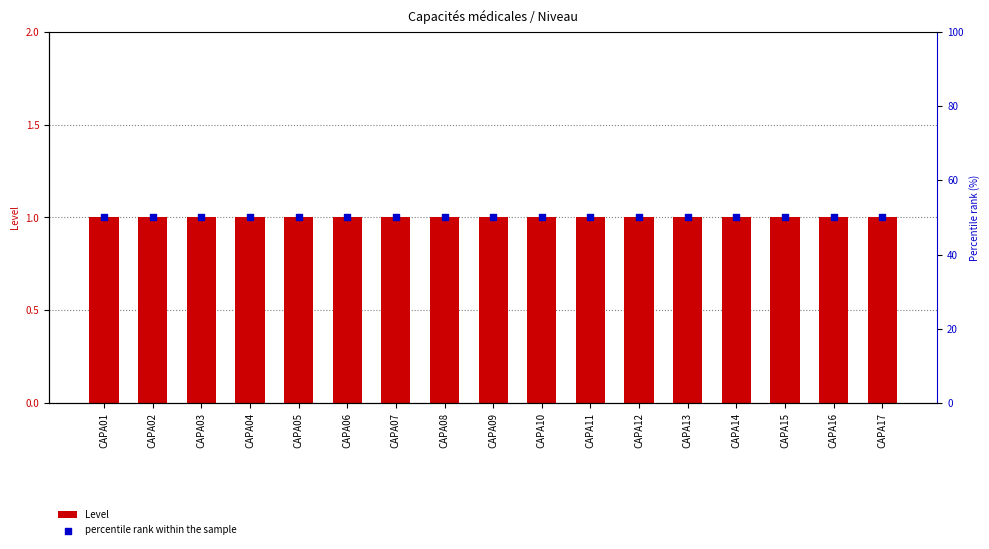

Which series contains the lowest Y value?

Level